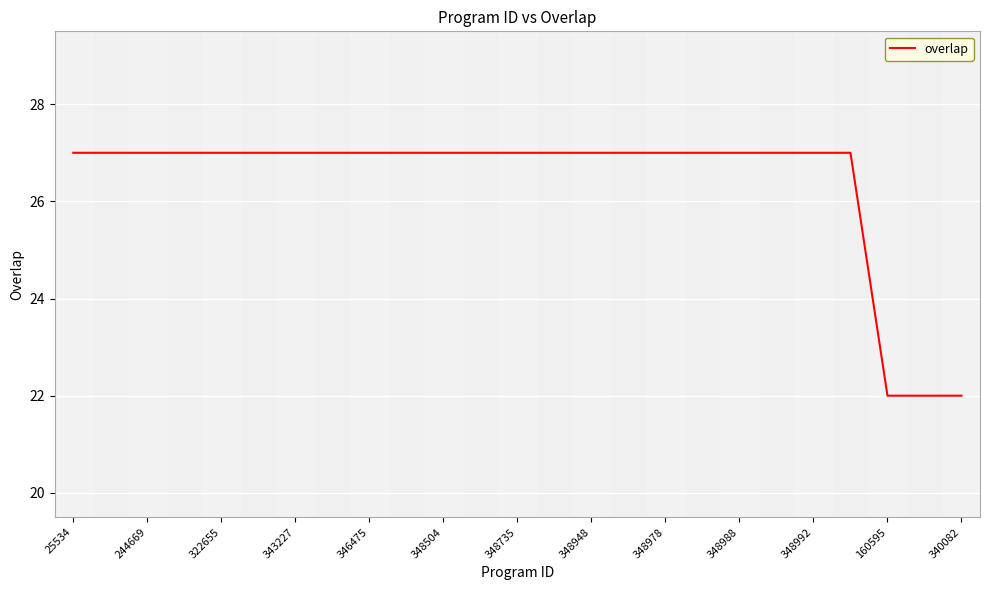

What is the maximum value shown in the chart?

27